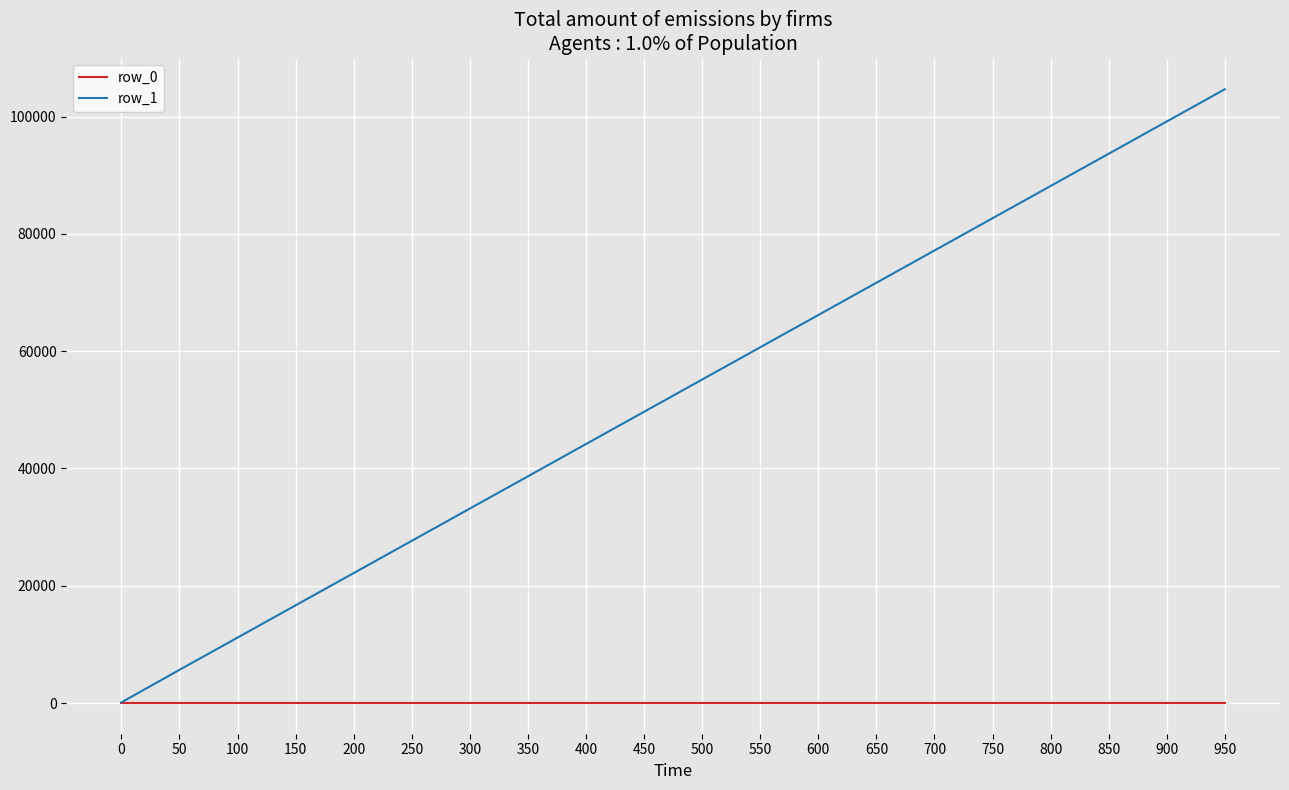

Rank the series by their maximum value, from highest to lowest.

row_1, row_0